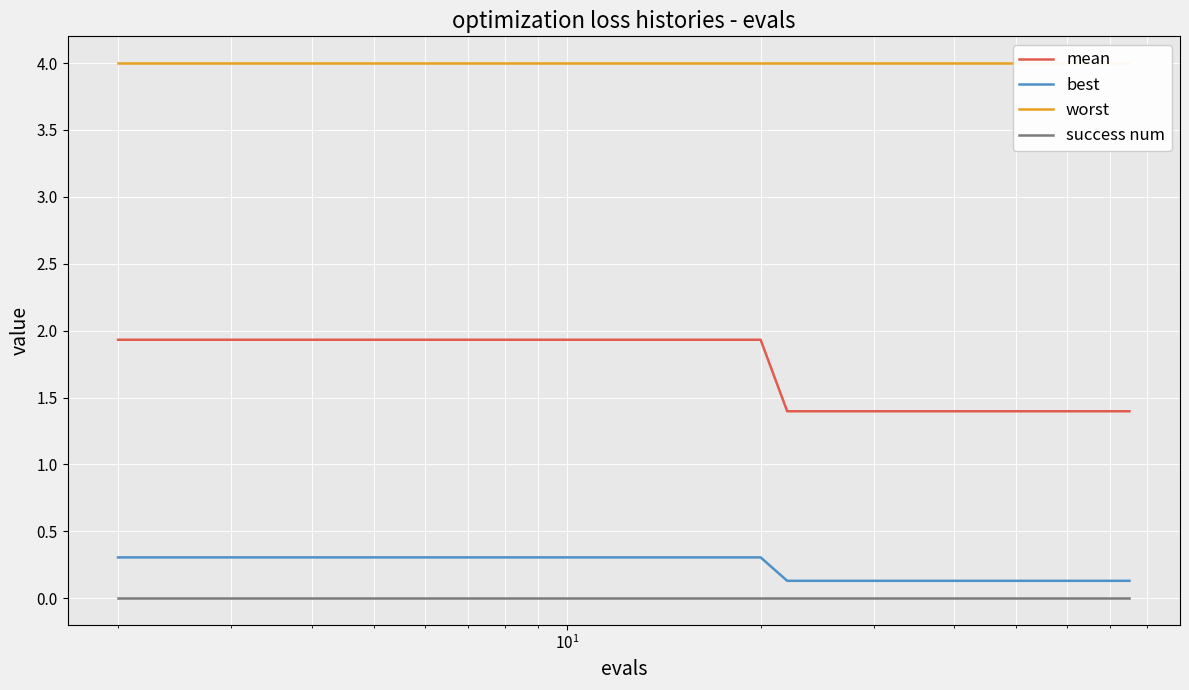

What is the difference between the maximum and minimum values in the mean series?

0.5